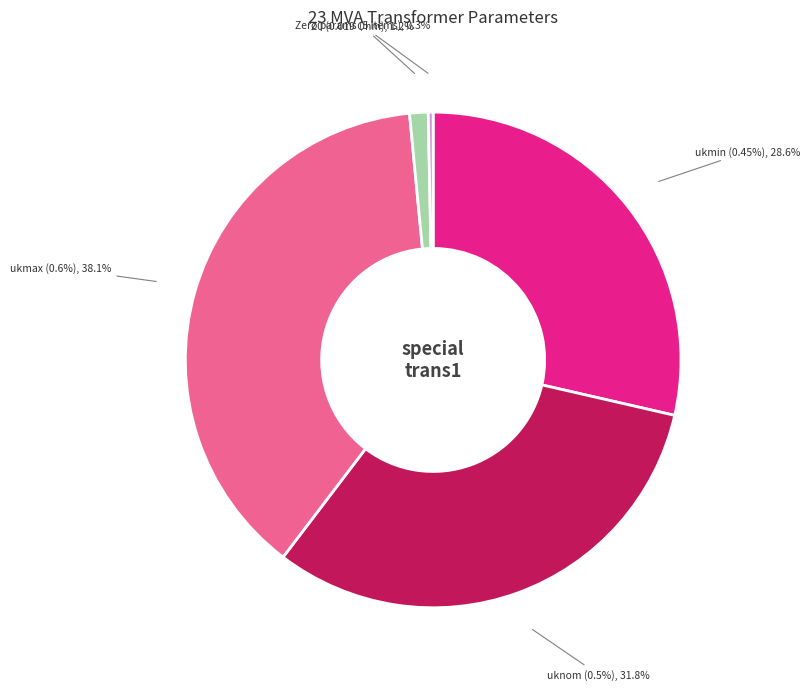

Is it true that uknom (0.5%) is 32% of the pie?

True